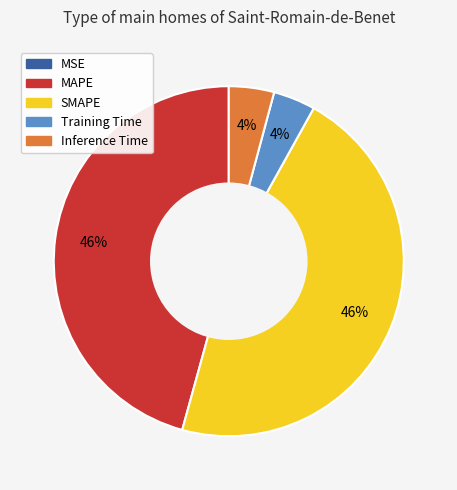

To the nearest percent, what is the difference between the largest and smallest slice percentages?

46%